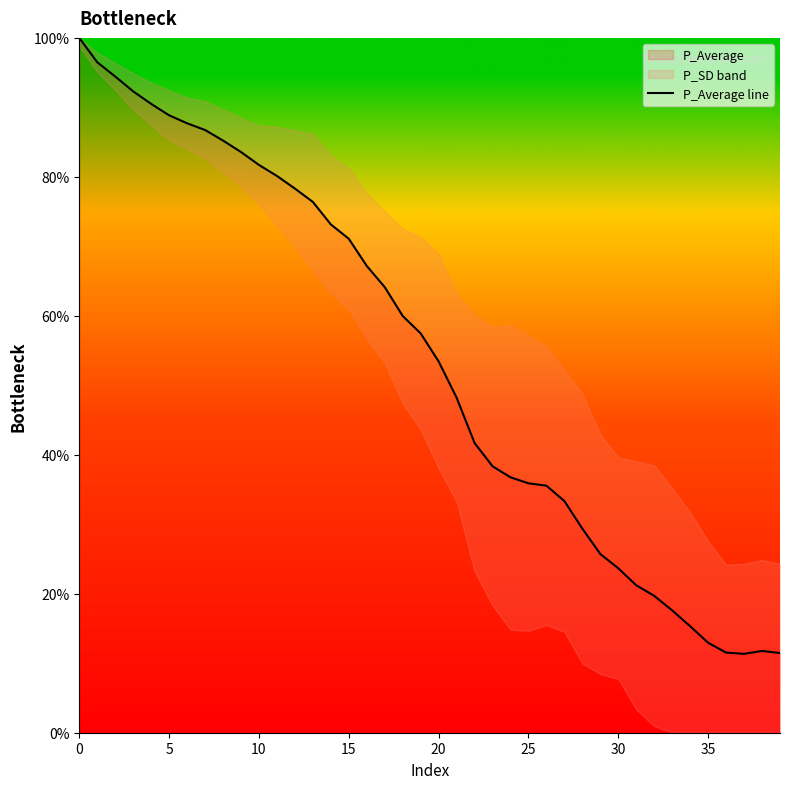

At which category does the data reach its first local valley?

37